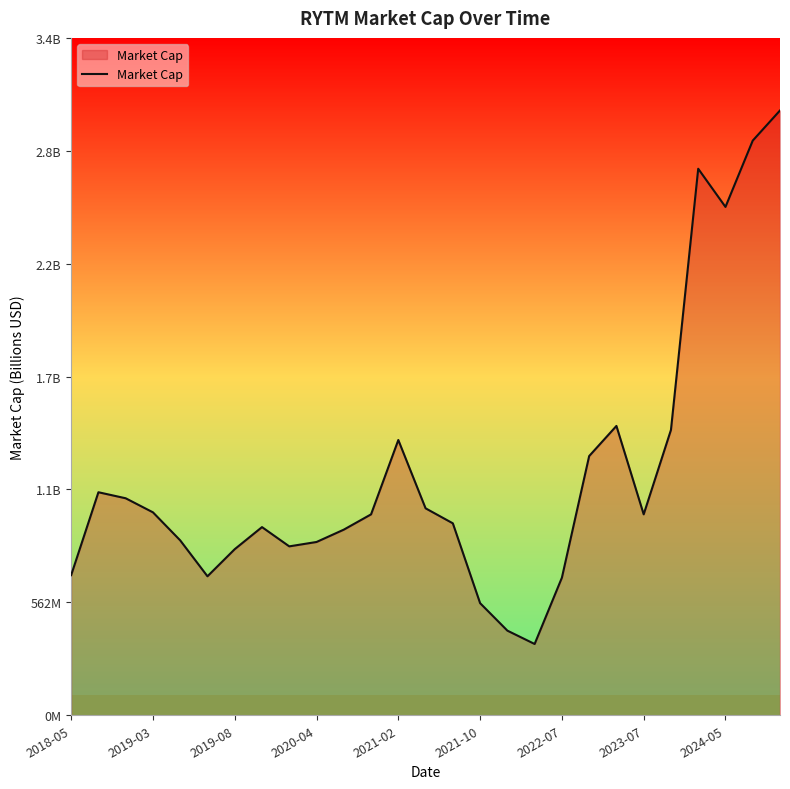

Does the chart display data point markers on the line(s)?

No